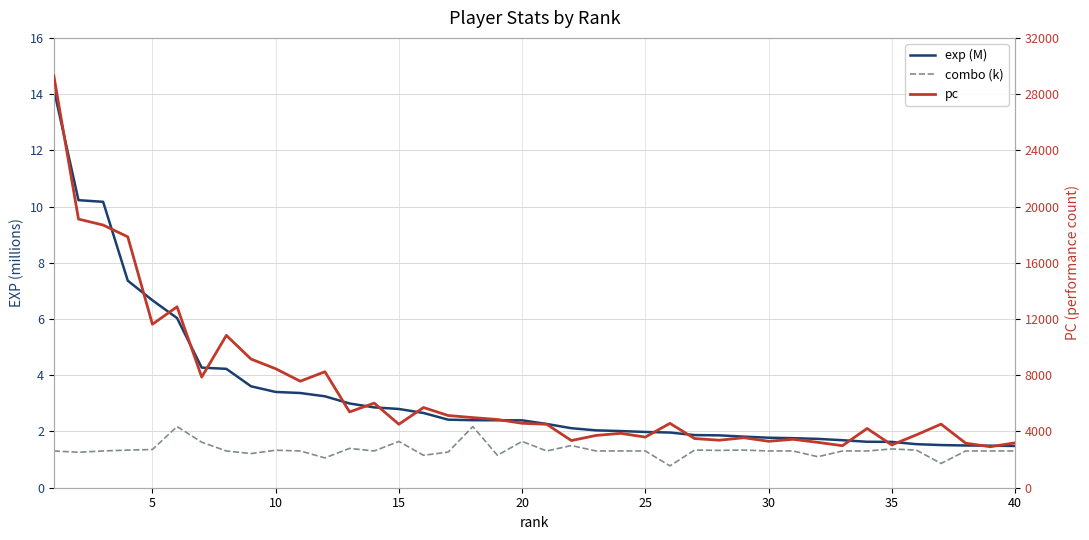

How many values in the combo (k) series exceed 1?

38